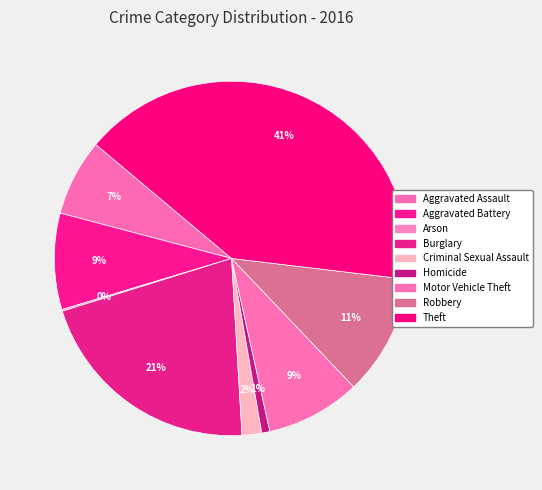

Which category has the biggest portion of the pie?

Theft